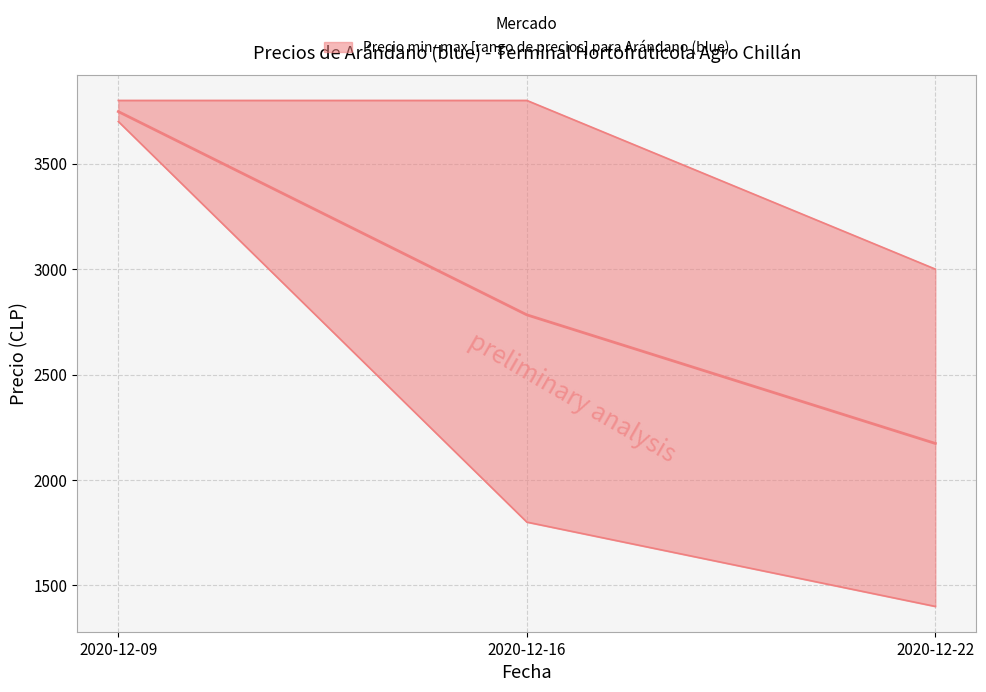

What is the value of the Precio maximo point at the 2nd from the left?

3800